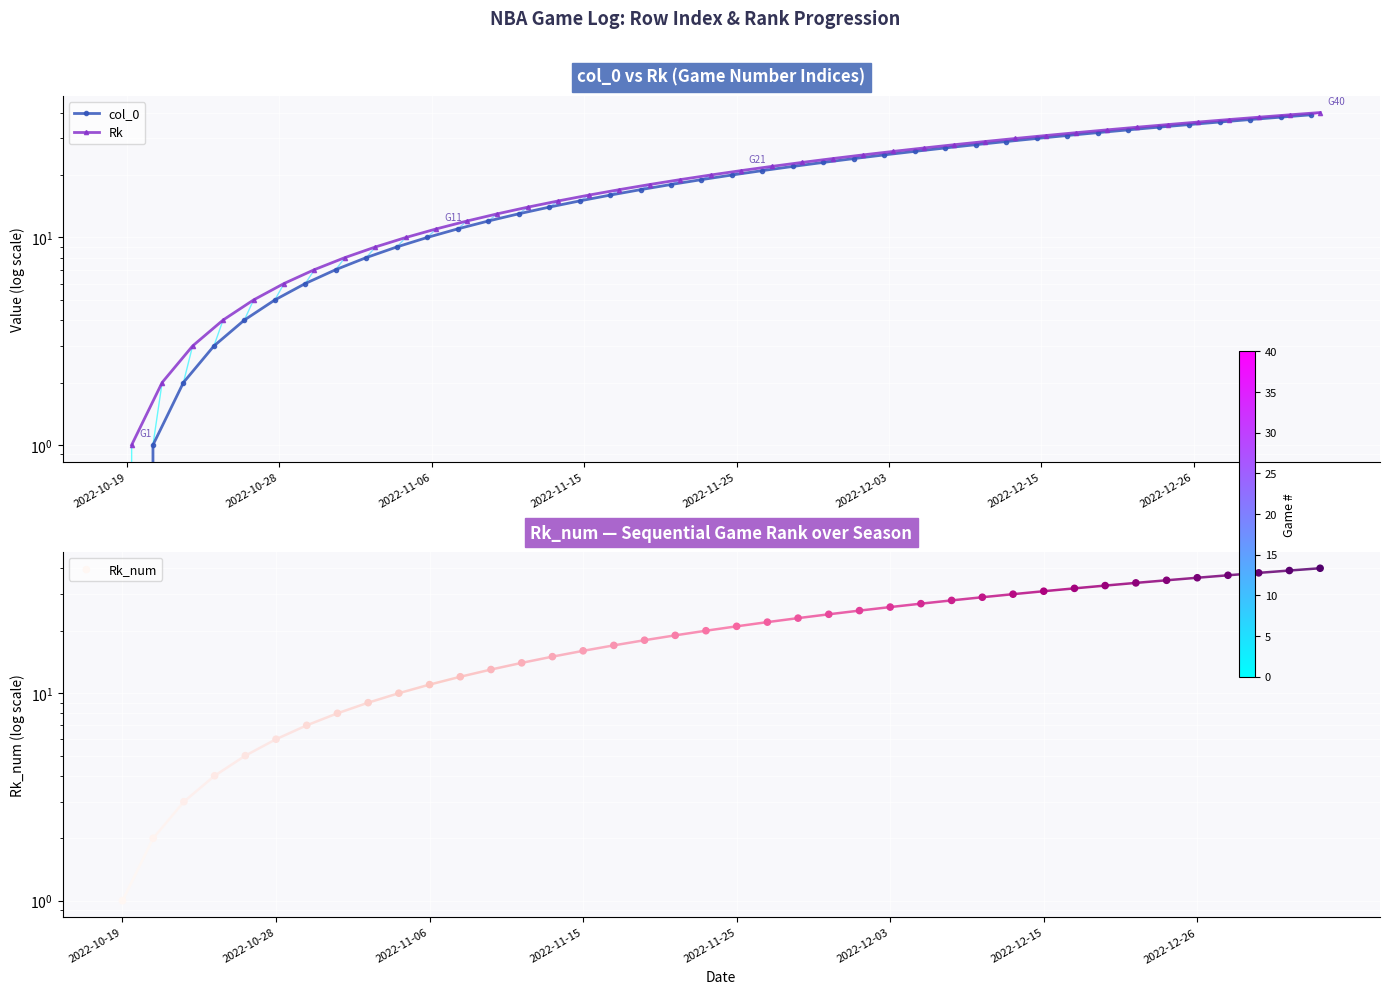

Which series reaches the maximum Y coordinate?

Rk